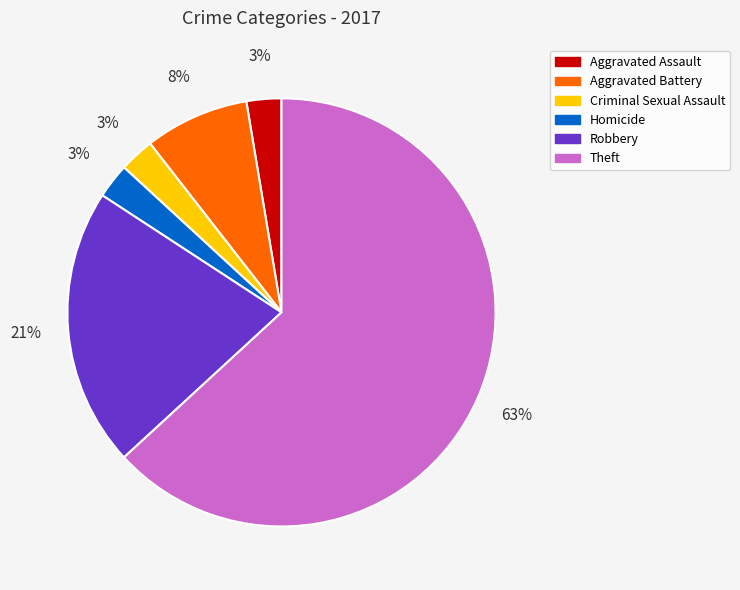

How many segments does this pie chart have?

6